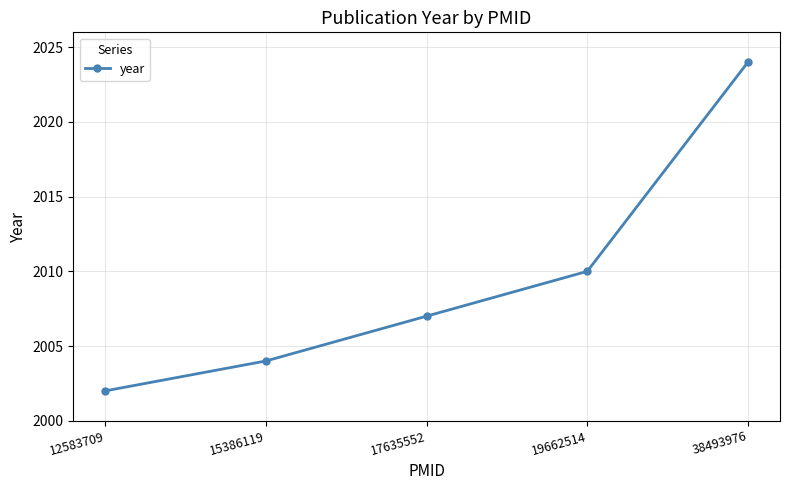

Reading left to right, transcribe all the data shown in this chart.

2002	2004	2007	2010	2024